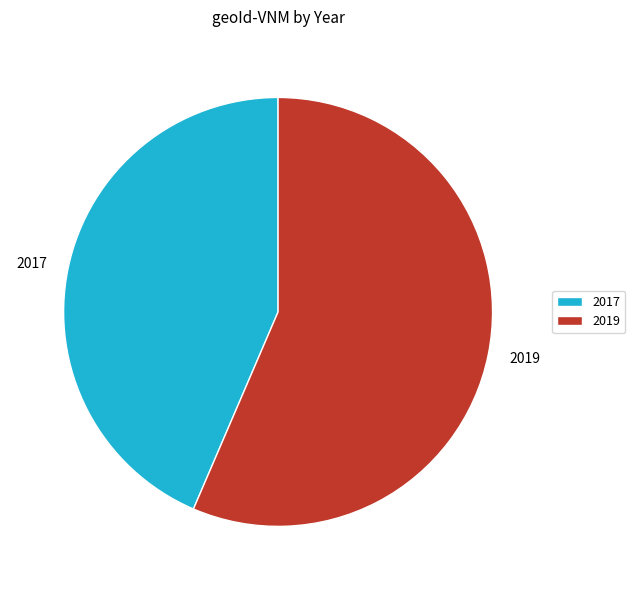

Is there a majority slice in this chart?

Yes